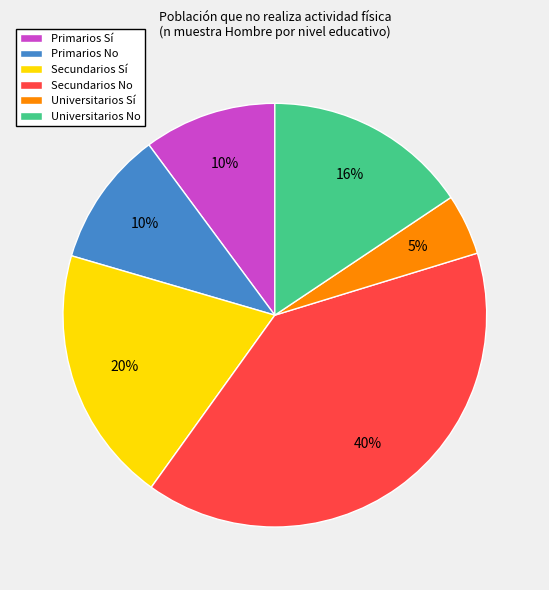

Does Secundarios Sí represent more than half of the total?

No